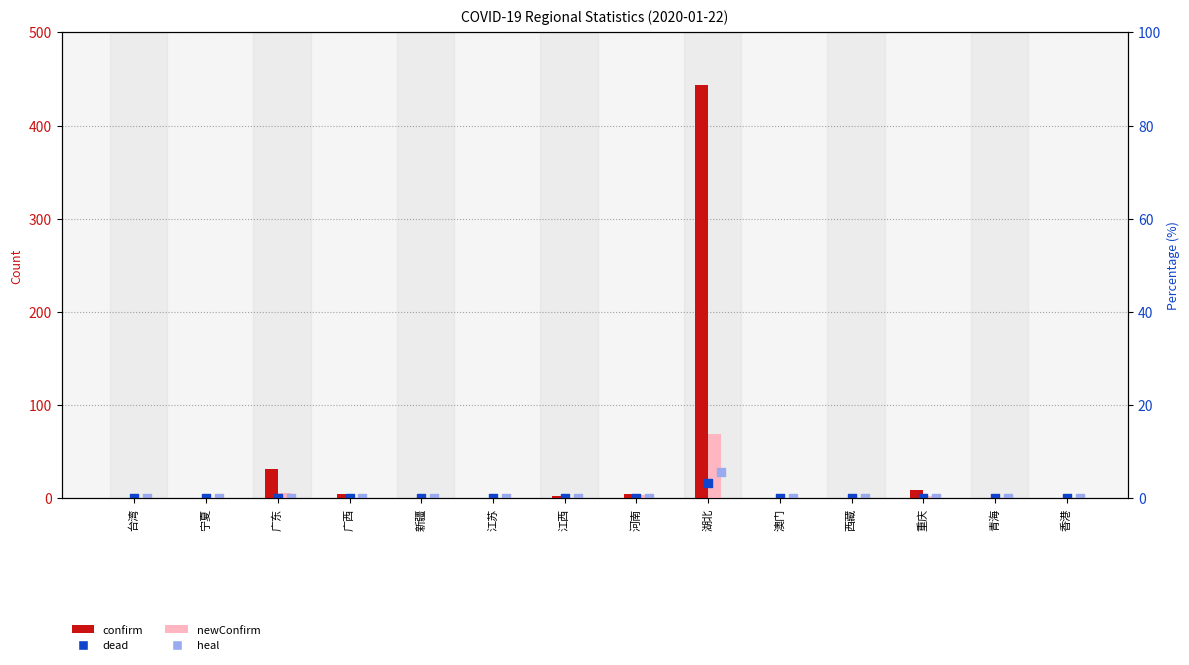

Is the value of confirm at 宁夏 greater than the value of dead at 西藏?

Yes